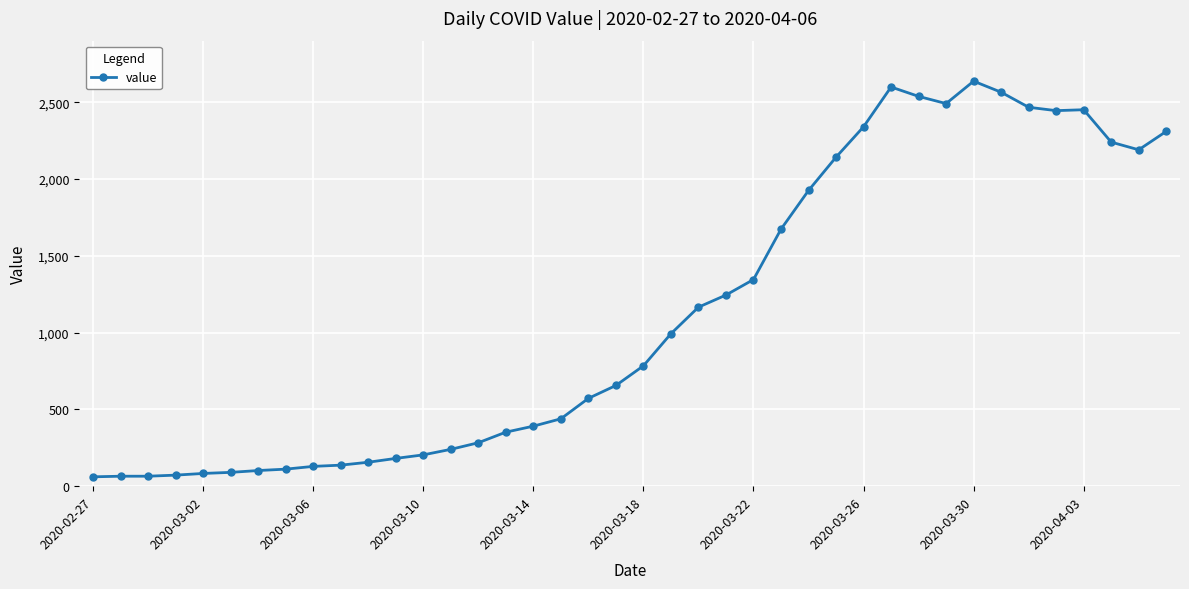

What is the greatest value displayed?

2638